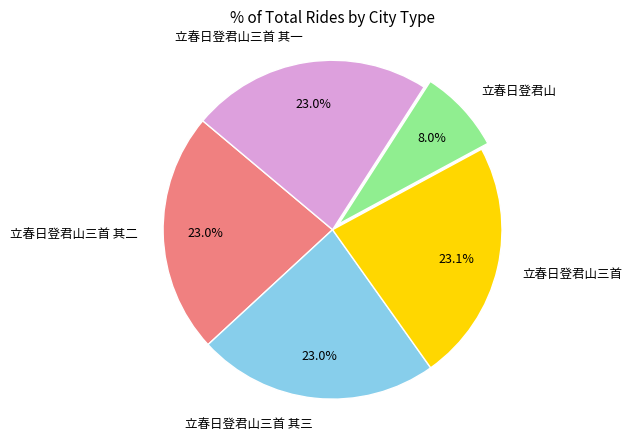

To the nearest percent, what portion does 立春日登君山三首 其三 represent?

23%